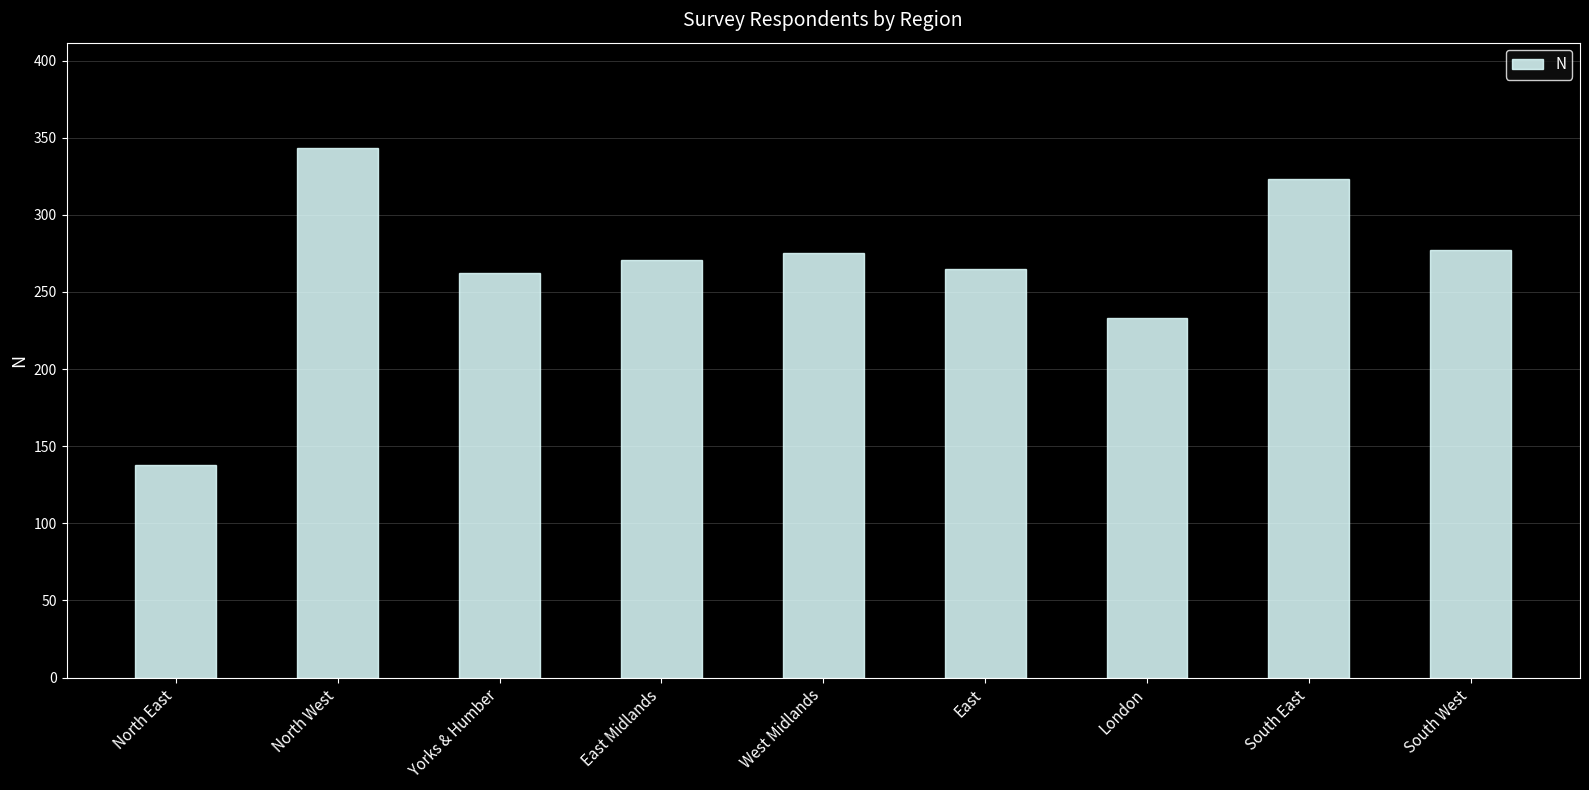

What is the label of the 4th bar from the right?

East